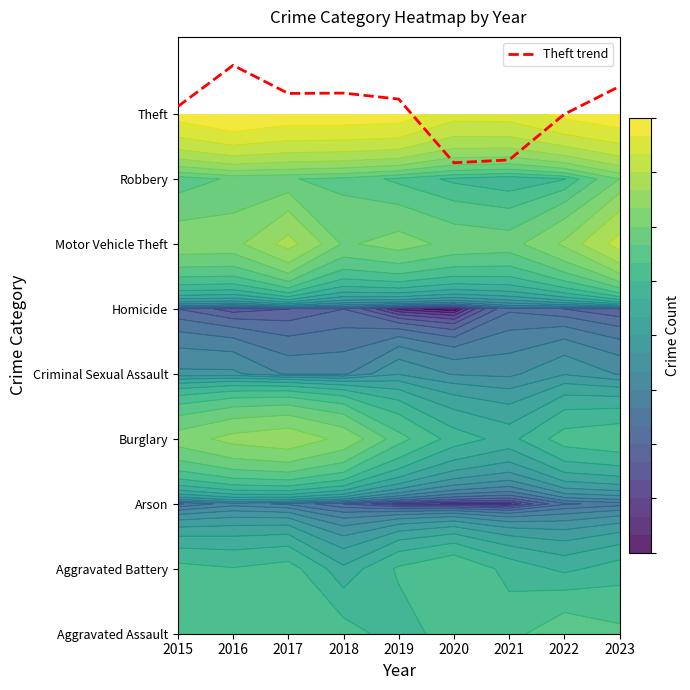

Approximately how many times larger is the value at 2015 compared to 2016?

0.9